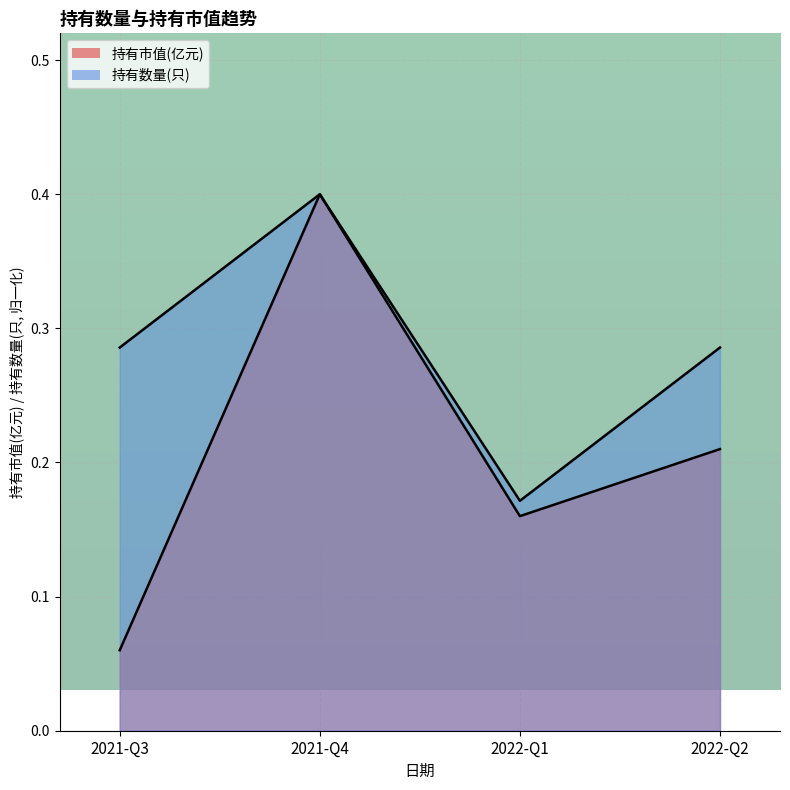

List the series in order of their overall mean, highest first.

持有数量(只), 持有市值(亿元)